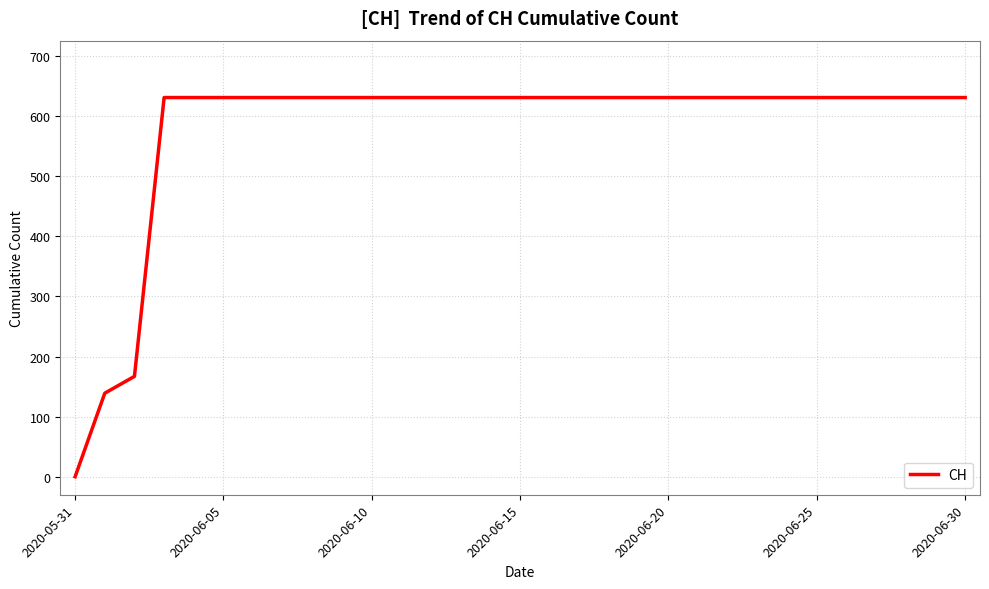

What is the maximum value shown in the chart?

631